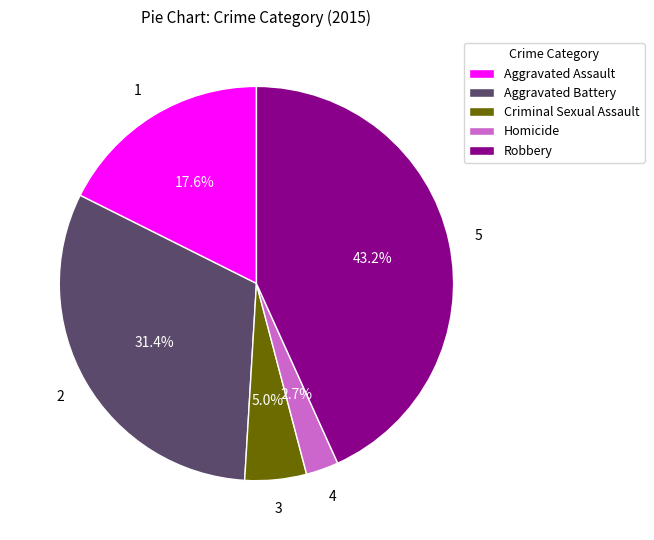

Is it true that Criminal Sexual Assault is 1% of the pie?

False